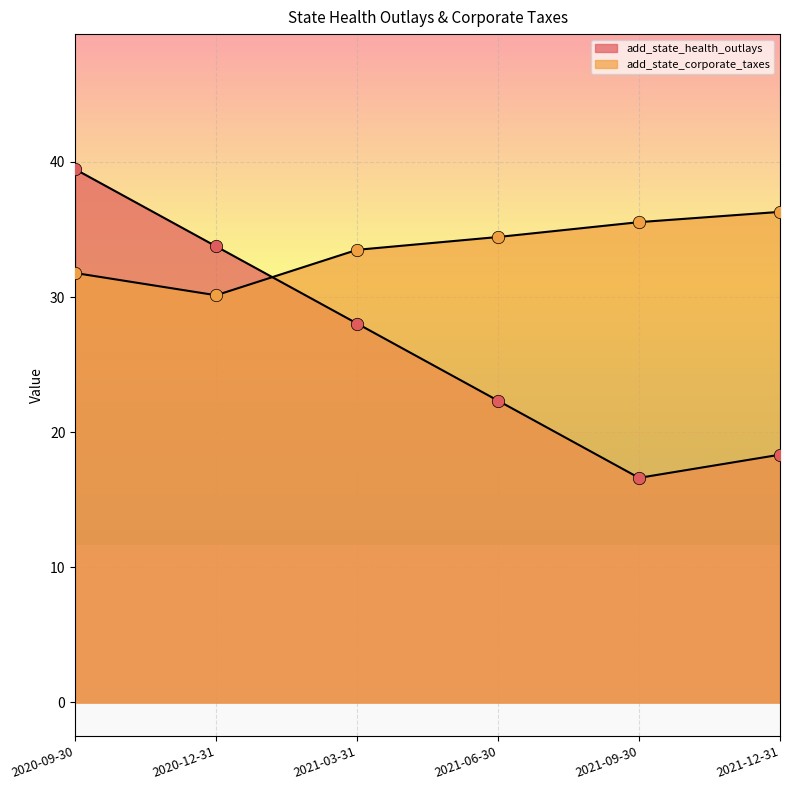

Is the value of add_state_corporate_taxes at 2021-12-31 greater than the value of add_state_health_outlays at 2021-06-30?

Yes